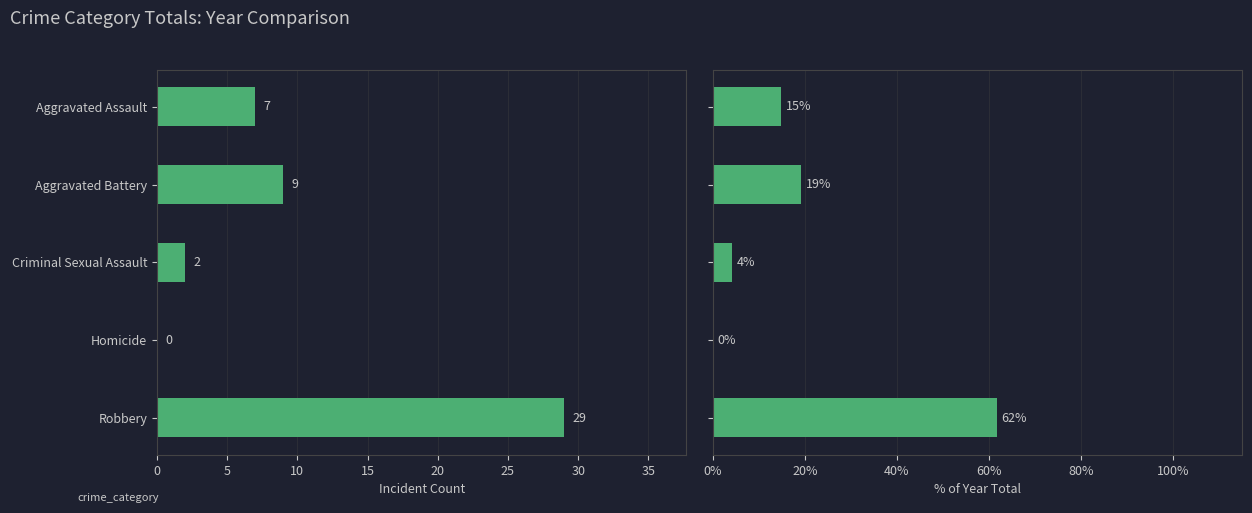

What is the value of the 2022 Count bar at the 1st from the left?

7.0